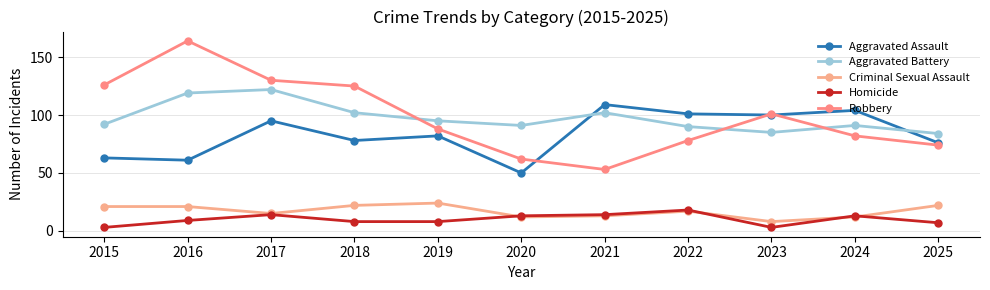

True or false: Robbery and Criminal Sexual Assault cross at least once.

False